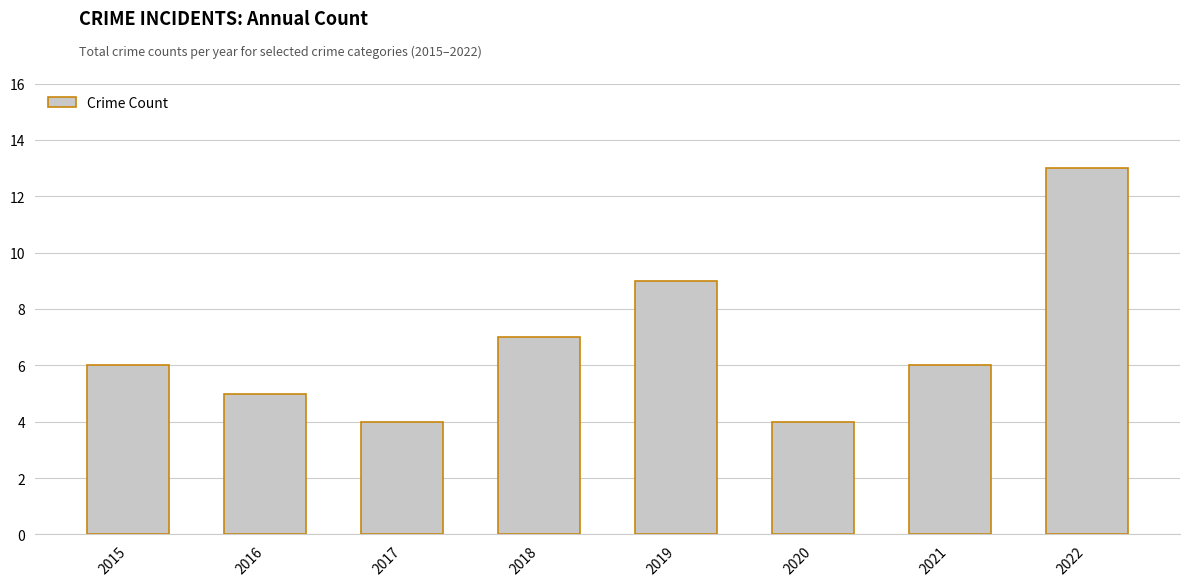

Reading left to right, what are all the values shown in this chart?

6	5	4	7	9	4	6	13